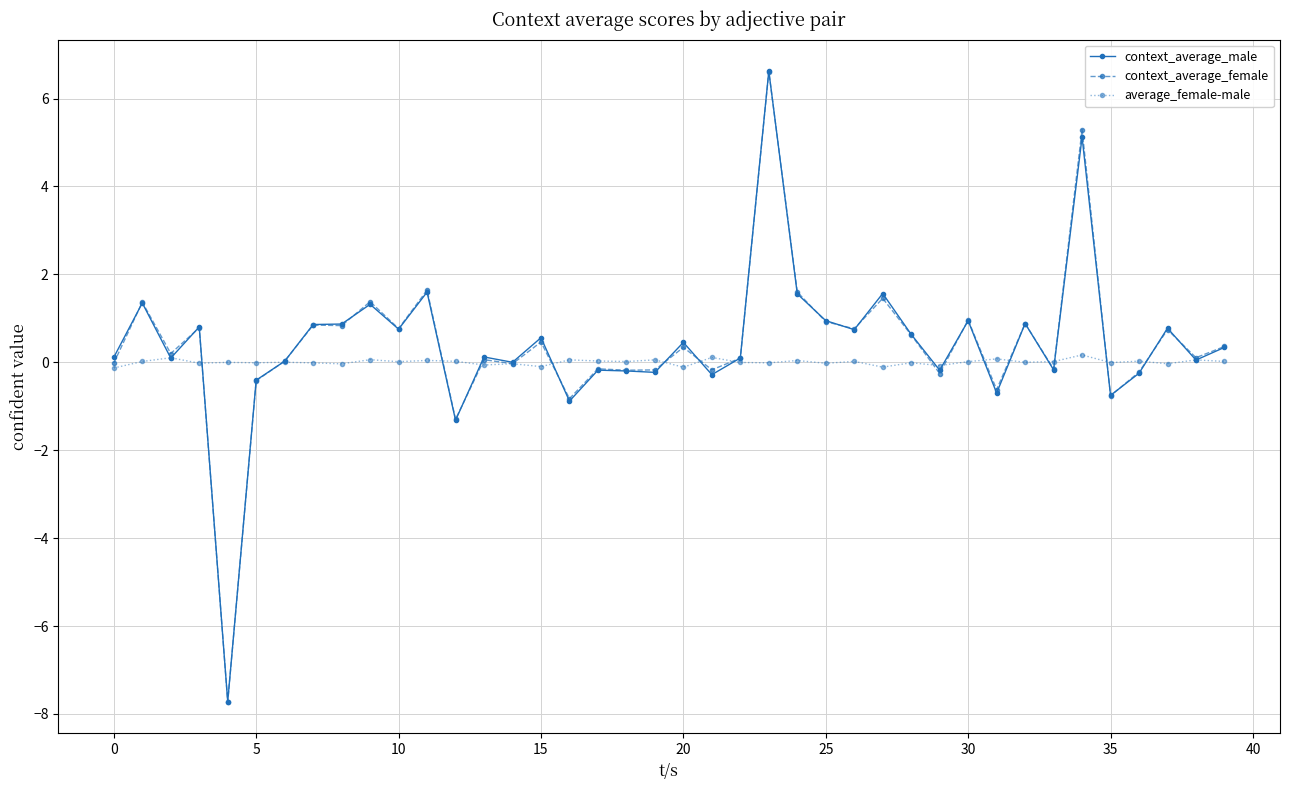

True or false: context_average_male has more than 2 points higher than both neighbors.

True